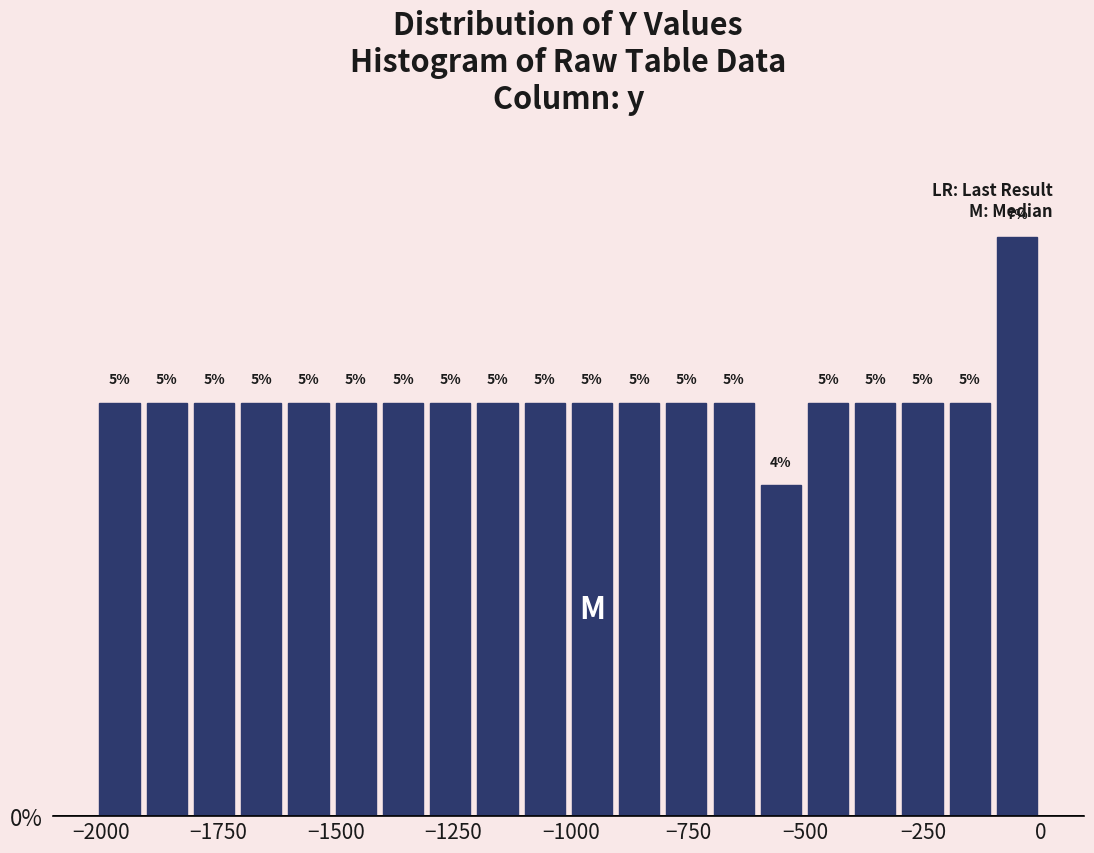

Read against the x-axis, roughly where is the centre of the tallest bar?

-50